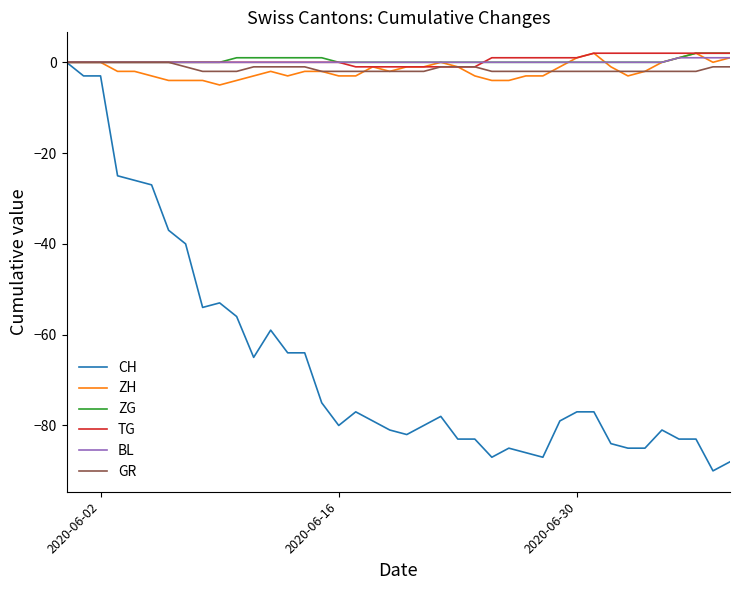

How many series are shown in this chart?

6